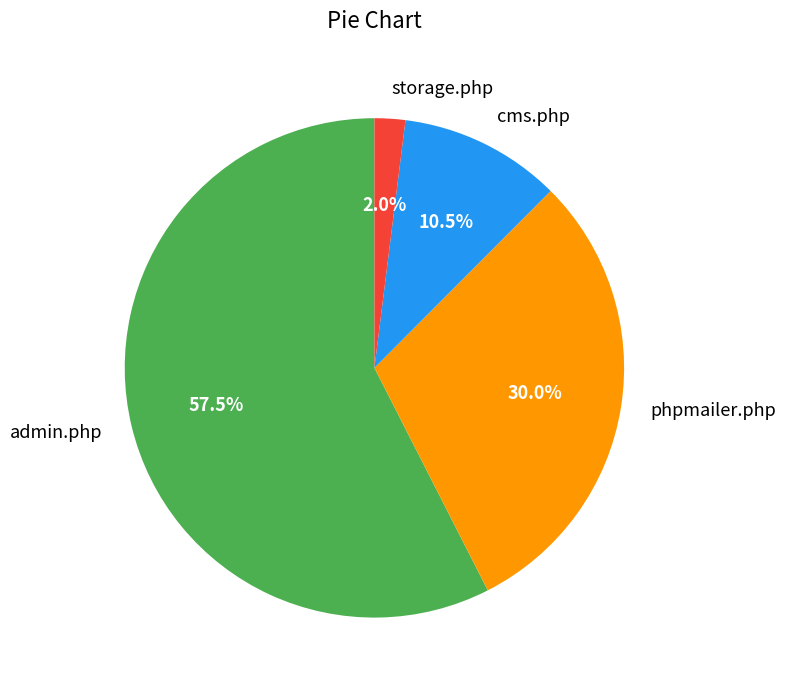

Which has a higher value, phpmailer.php or admin.php?

admin.php